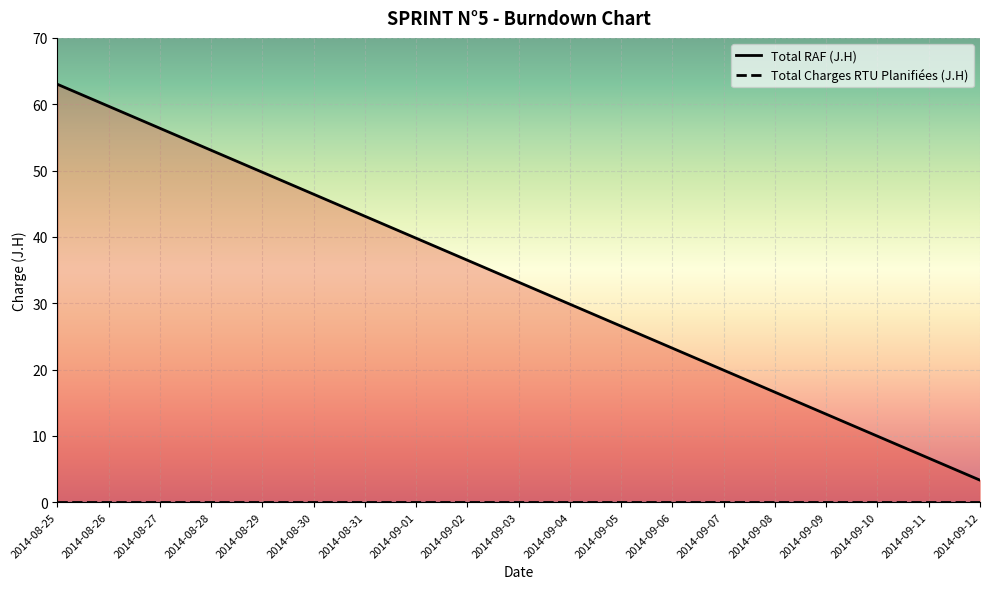

Approximately how many times larger is the value at 2014-09-04 compared to 2014-09-02?

0.8